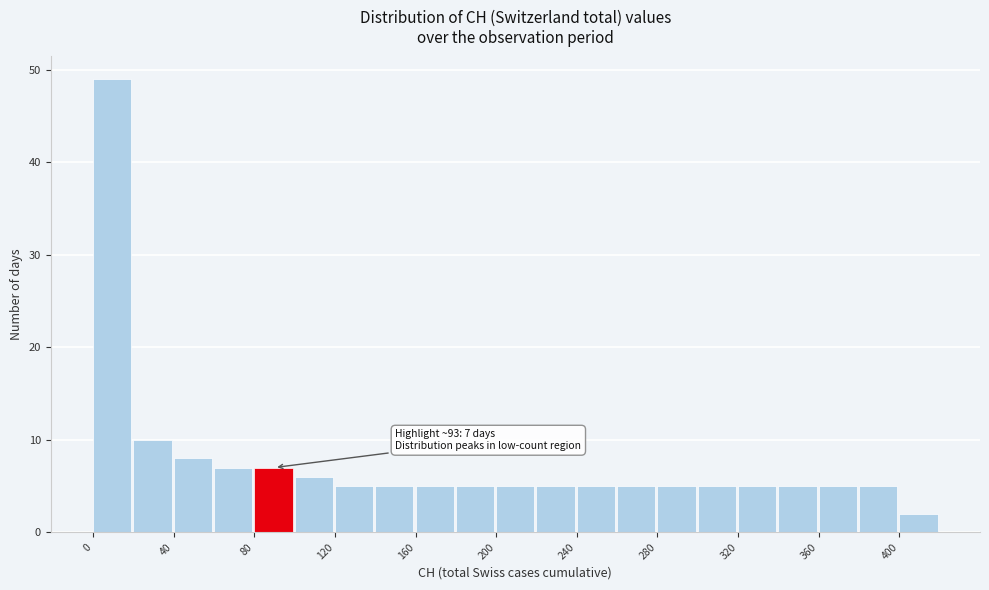

Over which range of the x-axis is the bar tallest?

0 to 20